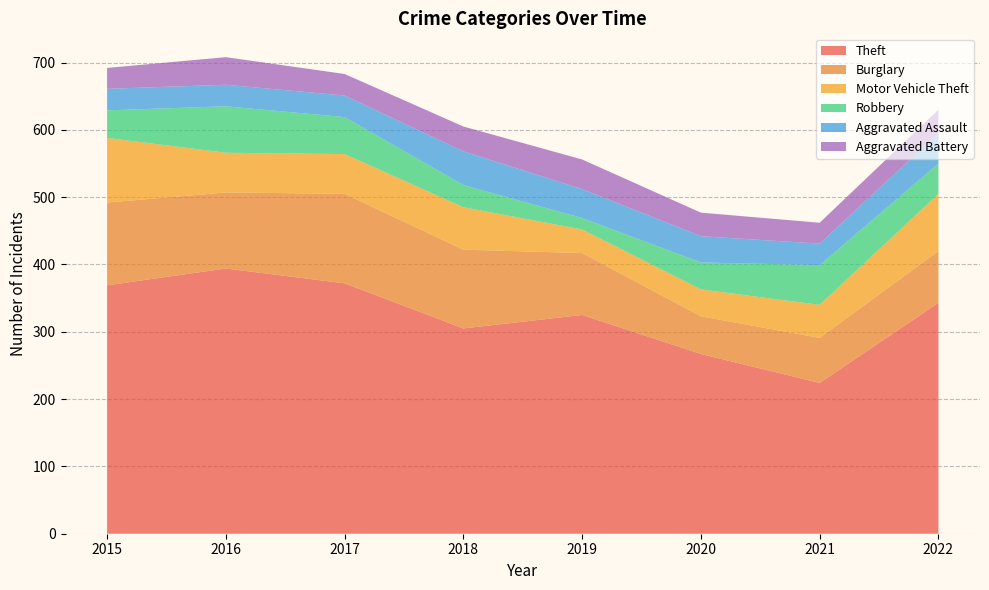

Reading right to left, transcribe all the data shown in this chart.

Theft: 343	224	267	325	305	372	394	369
Burglary: 77	67	56	92	117	133	113	123
Motor Vehicle Theft: 85	49	40	35	63	59	59	96
Robbery: 45	59	40	17	33	55	69	41
Aggravated Assault: 45	32	39	43	50	32	32	32
Aggravated Battery: 35	31	35	44	37	32	41	31